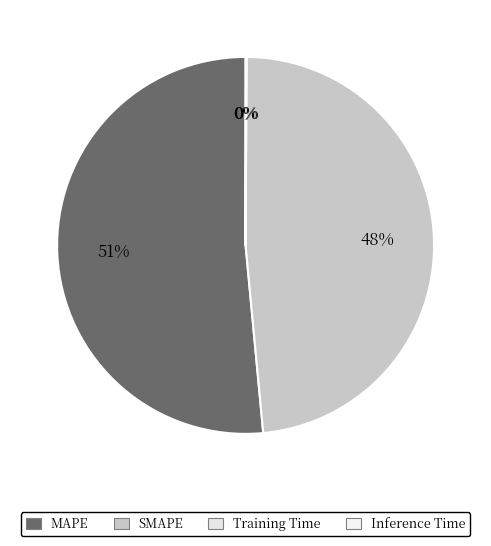

Which slice is the largest?

MAPE